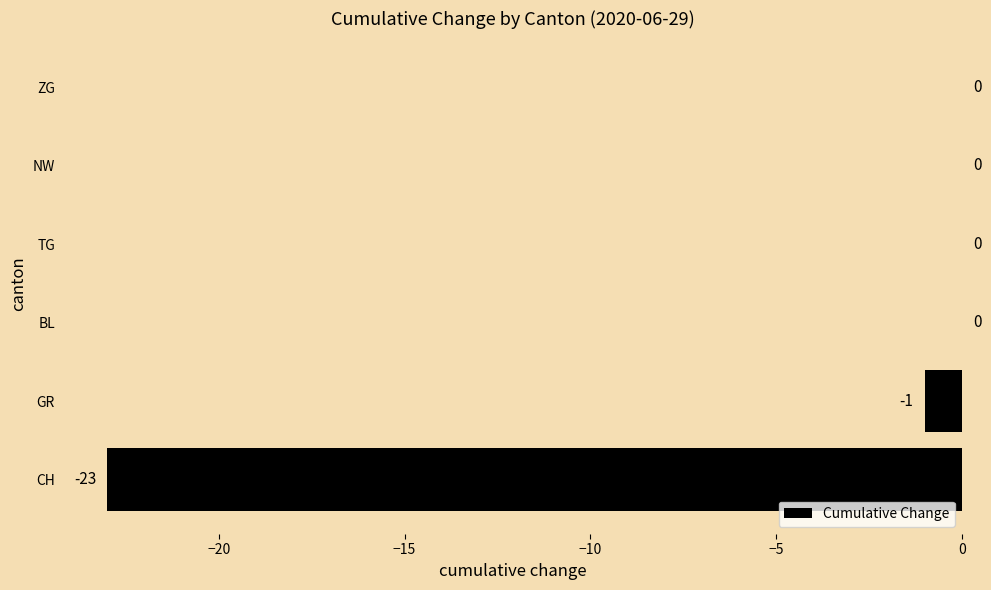

What is the sum of all values?

-24